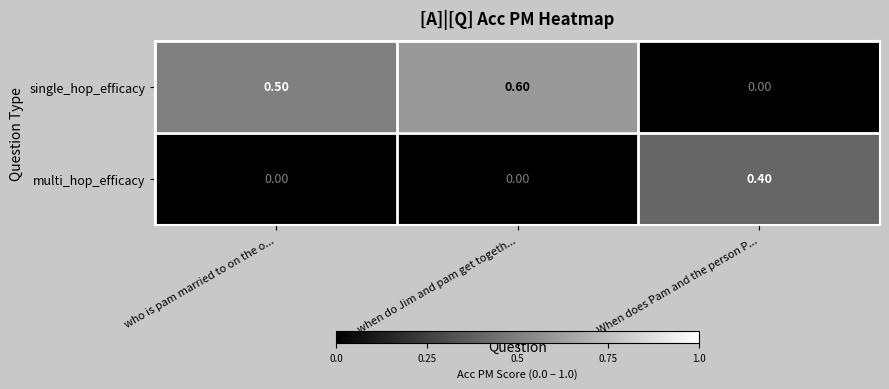

Rank the series by their average value, from lowest to highest.

multi_hop_efficacy, single_hop_efficacy